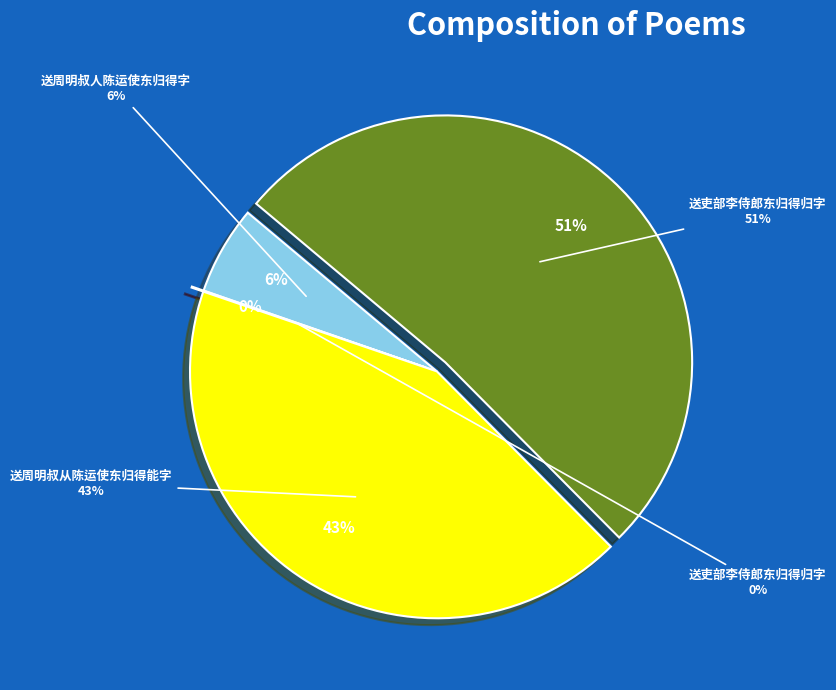

To the nearest percent, what is the average slice percentage?

25%